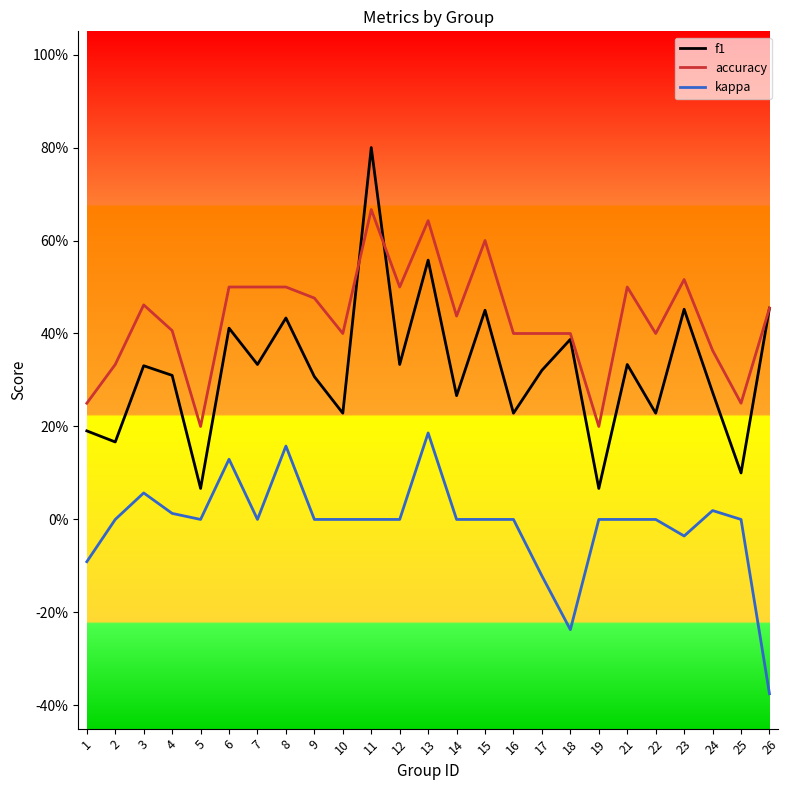

List the series in order of their overall mean, lowest first.

kappa, f1, accuracy